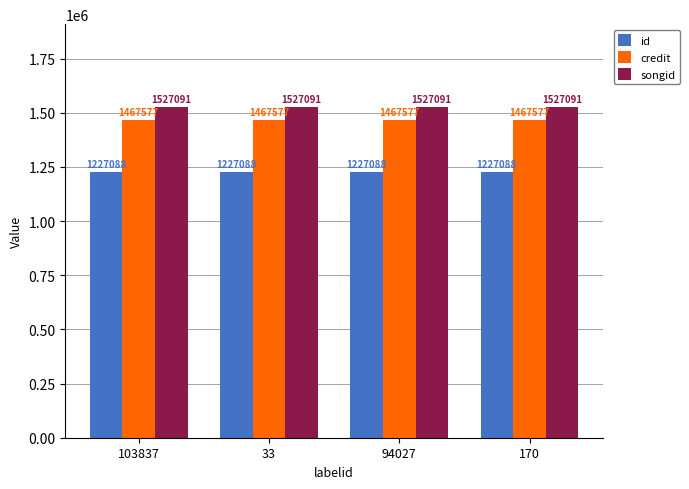

What value does the songid series have at 33?

1527091